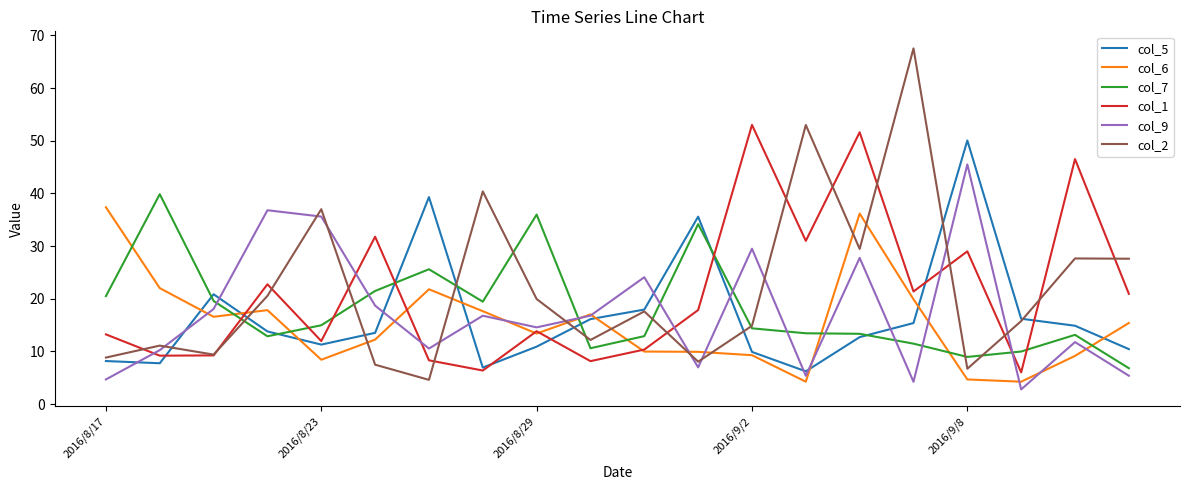

What is the average value of the col_7 series?

18.0